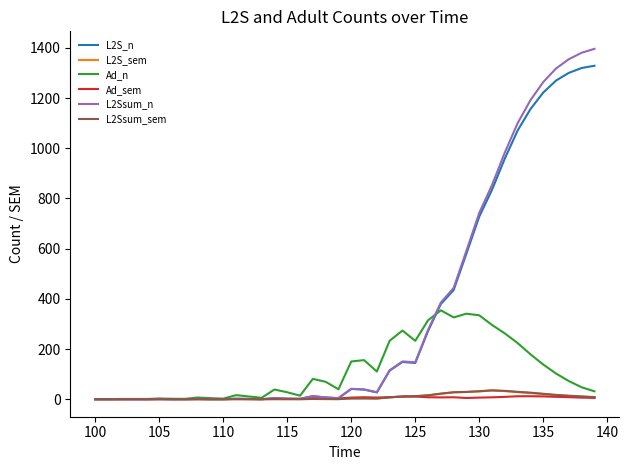

What is the maximum value for L2S_n?

1328.9